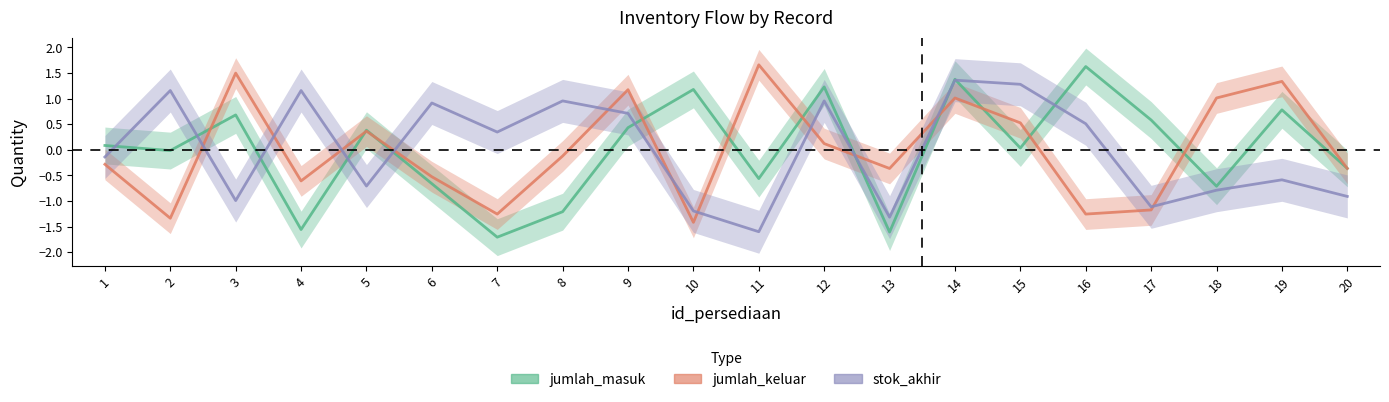

Count the number of data series in this chart.

3